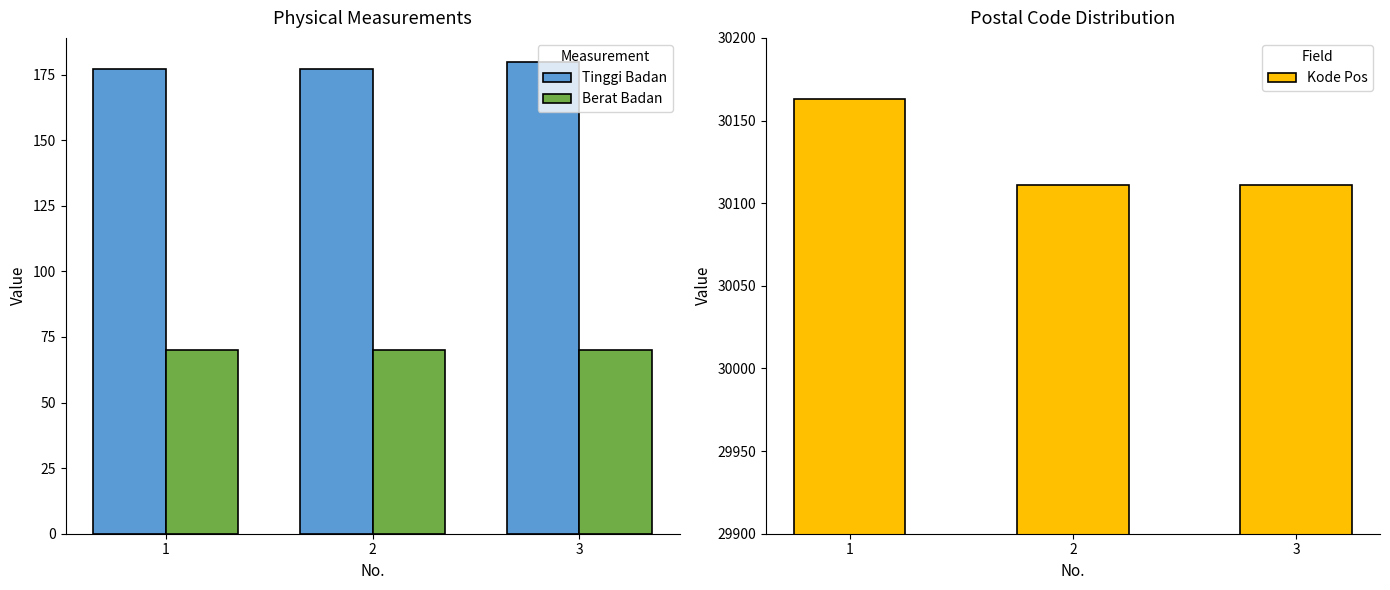

True or false: Tinggi Badan has a value of 177 at 1.

True